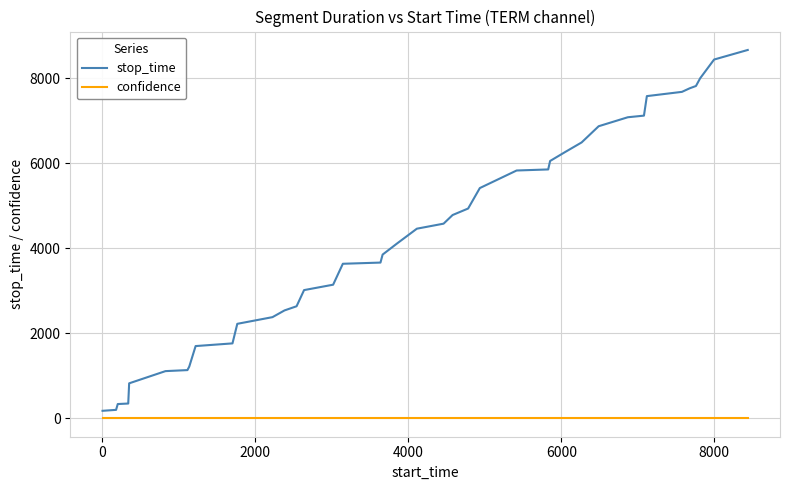

What is the minimum value shown in the chart?

0.6